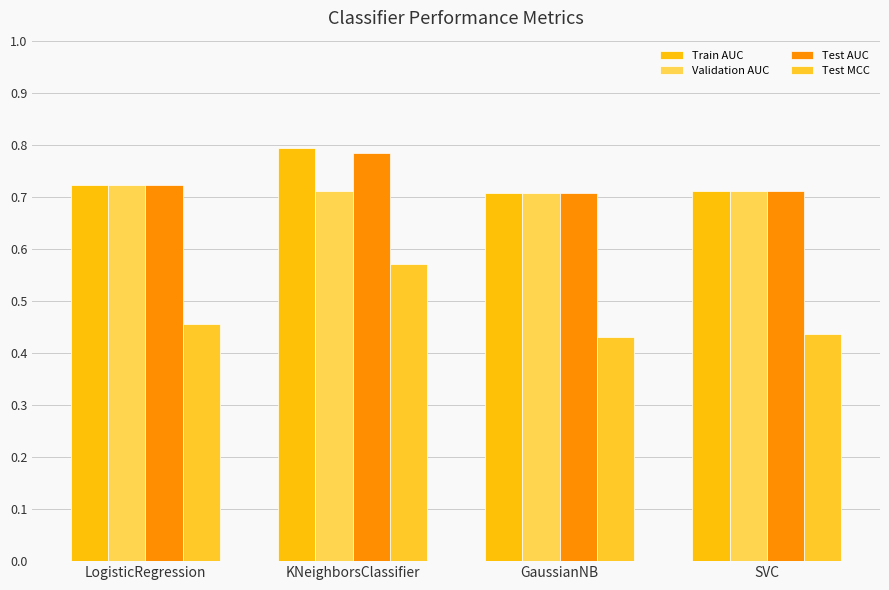

How many bars are there in total?

16